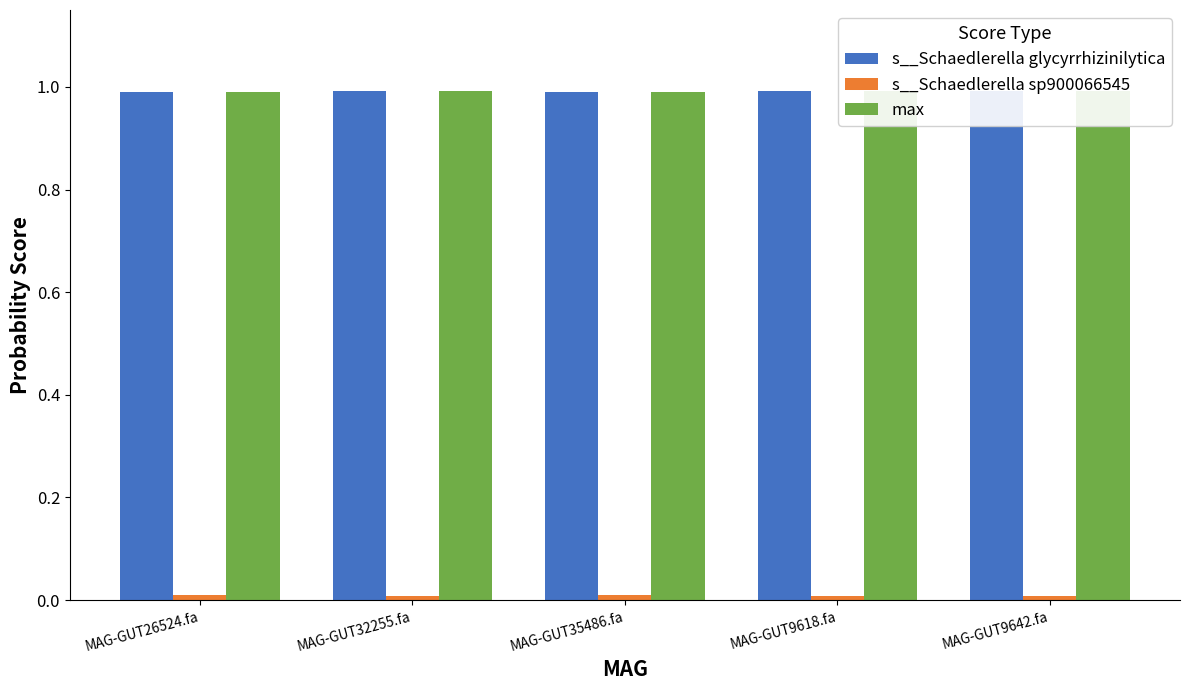

What is the sum of all s__Schaedlerella glycyrrhizinilytica values?

5.0